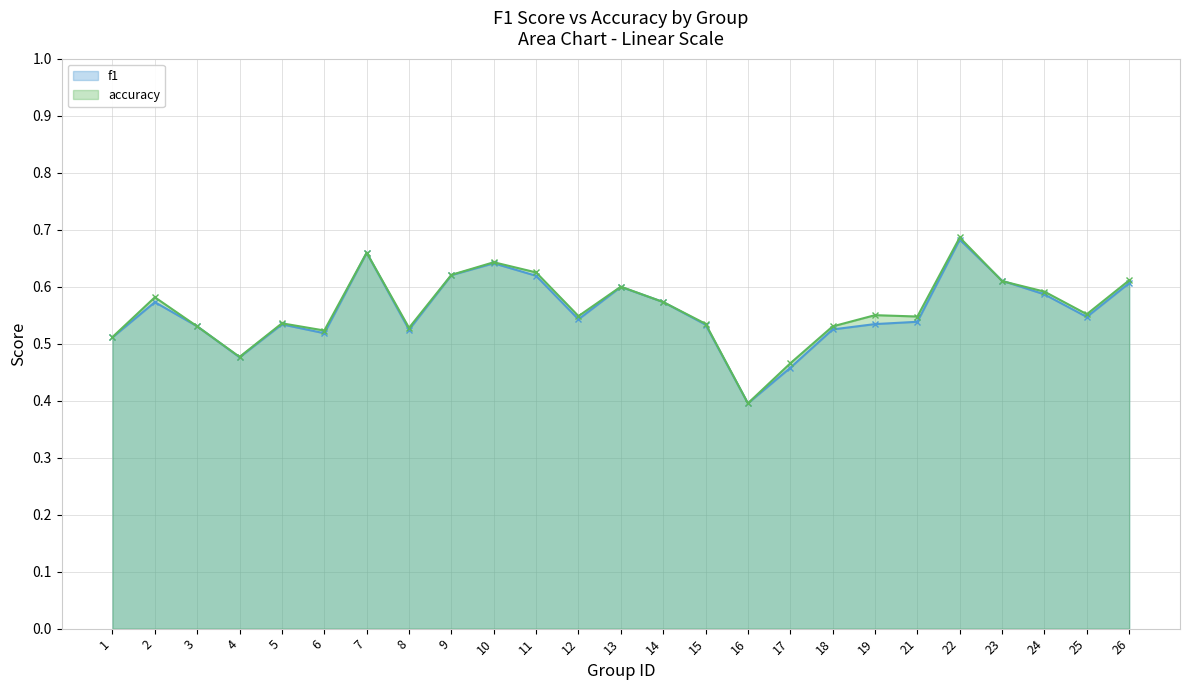

In f1 - line, how many points are lower than both neighbors (excluding endpoints)?

6